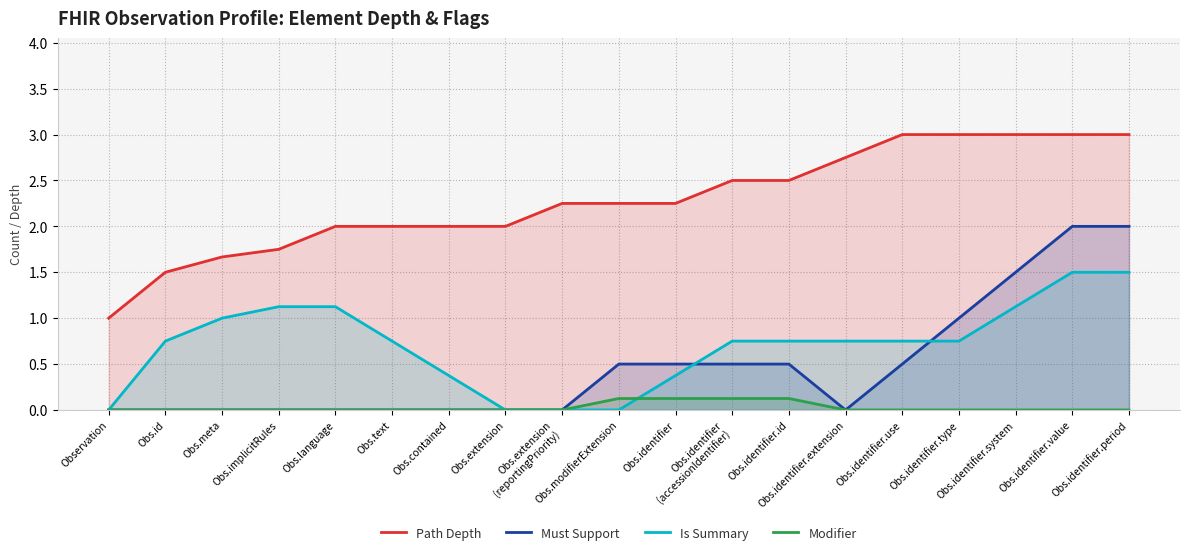

At Obs.implicitRules, list the series in order from smallest to largest.

Must Support, Modifier, Is Summary, Path Depth